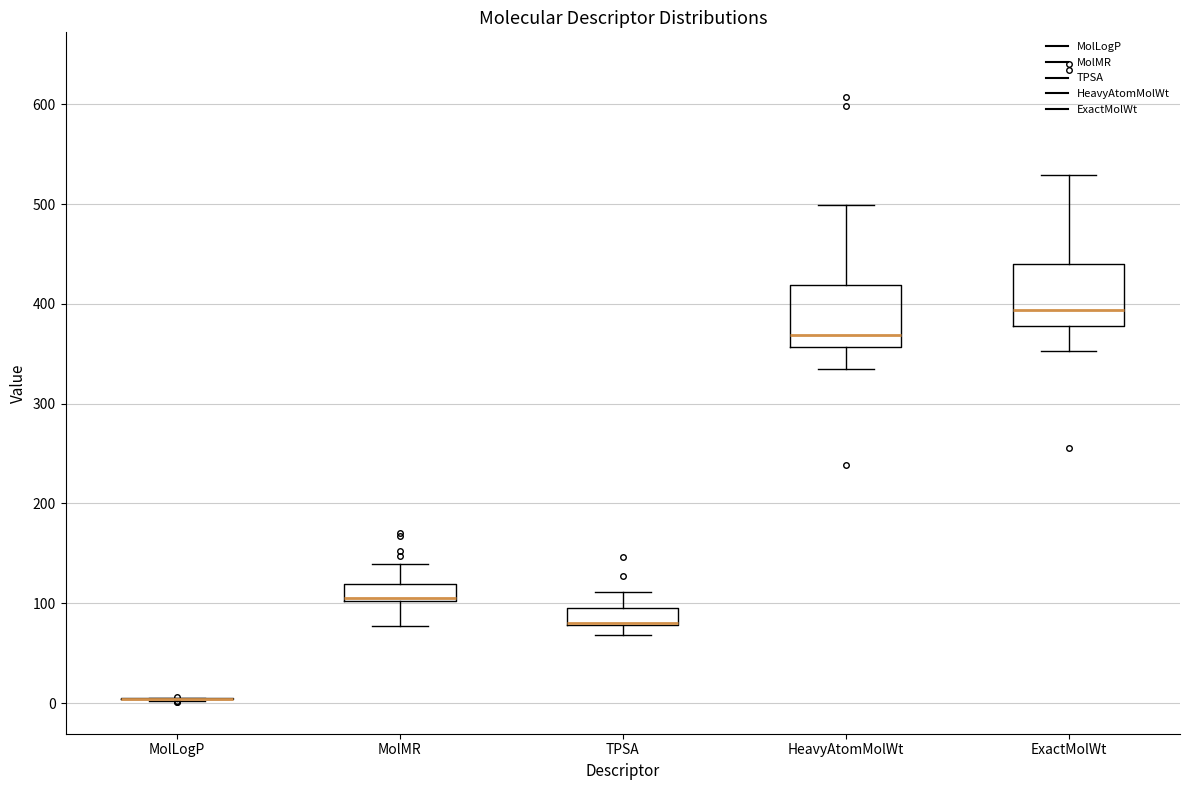

Reading left to right, transcribe this box plot: for each box, give where its median line is, the range the box spans, and where its two whiskers end, as read against the y-axis. The values are not printed on the chart, so give them approximately, as read against the axis.

MolLogP: box collapsed to a line at 0, whiskers 0 to 10
MolMR: median 110, box 100 to 120, whiskers 80 to 140
TPSA: median 80 (drawn on the box's lower edge), box 80 to 100, whiskers 70 to 110
HeavyAtomMolWt: median 370, box 360 to 420, whiskers 330 to 500
ExactMolWt: median 390, box 380 to 440, whiskers 350 to 530